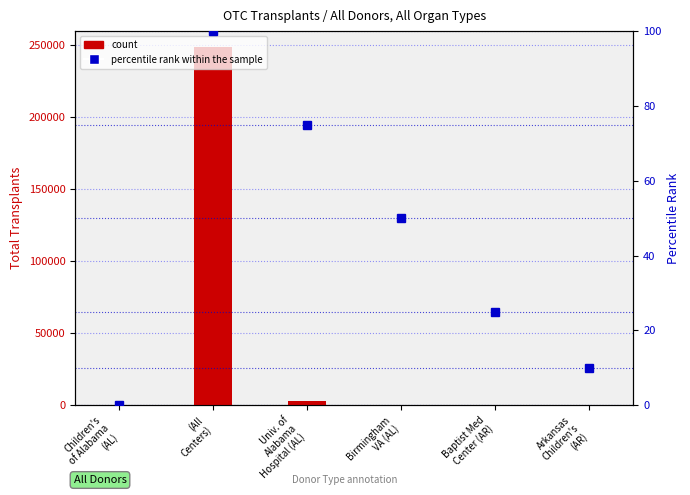

At which category is the sum across all series the highest?

(All
Centers)